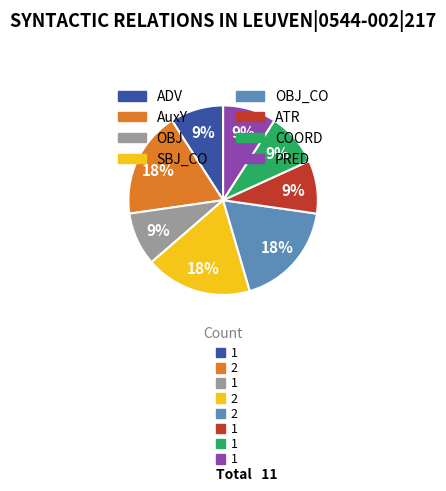

The COORD slice represents 9% of the pie. True or false?

True